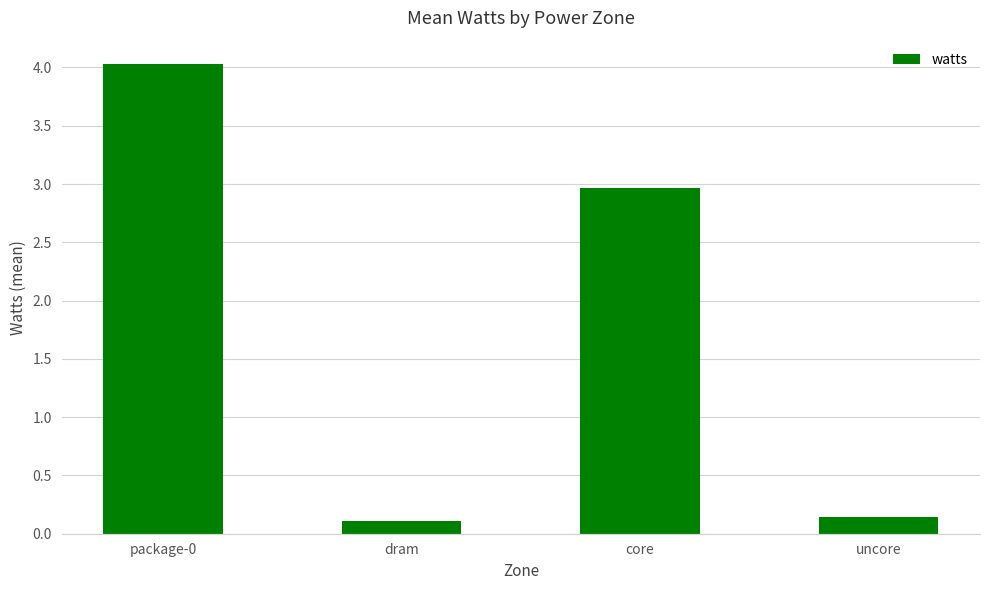

At which label does the data first exceed 2?

package-0